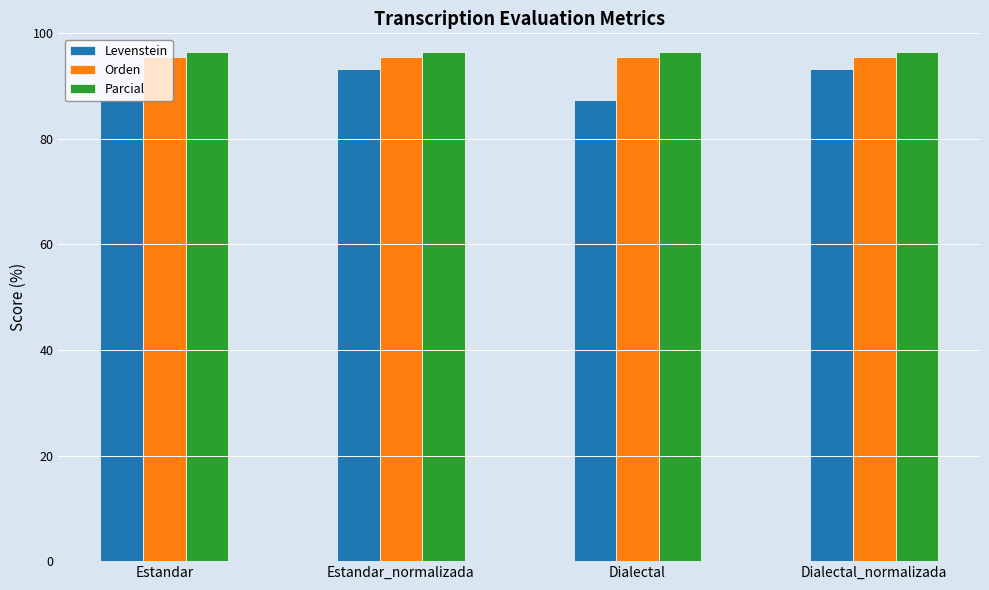

Which series has the widest spread of values?

Levenstein